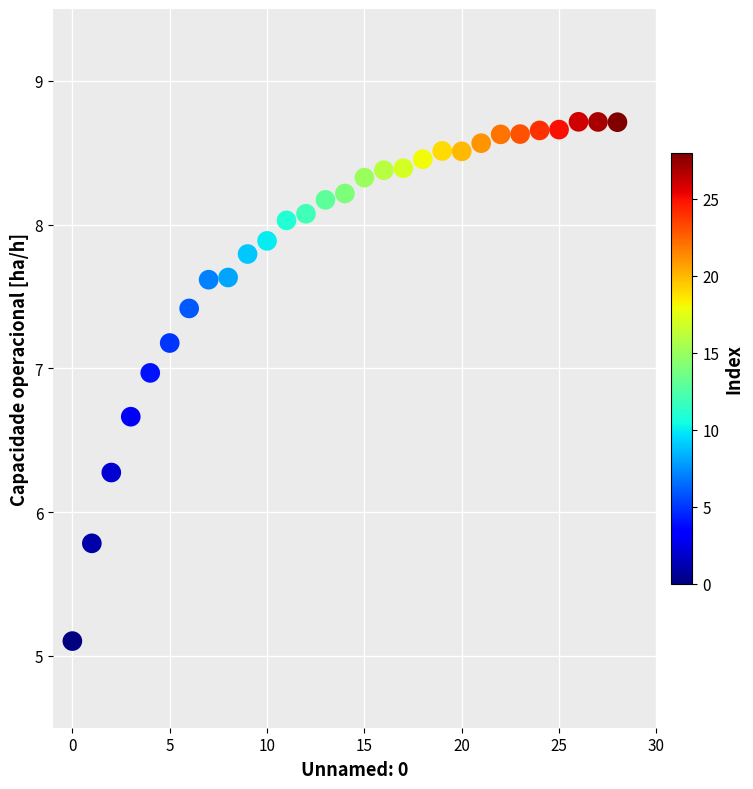

What Y value in the scatter plot is closest to 6?

5.8